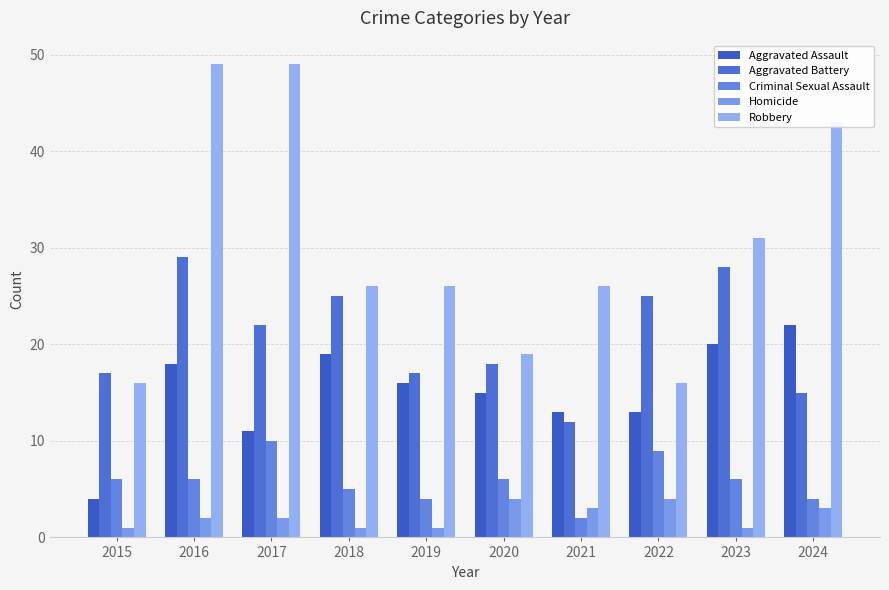

At how many categories does at least one series exceed 44?

2